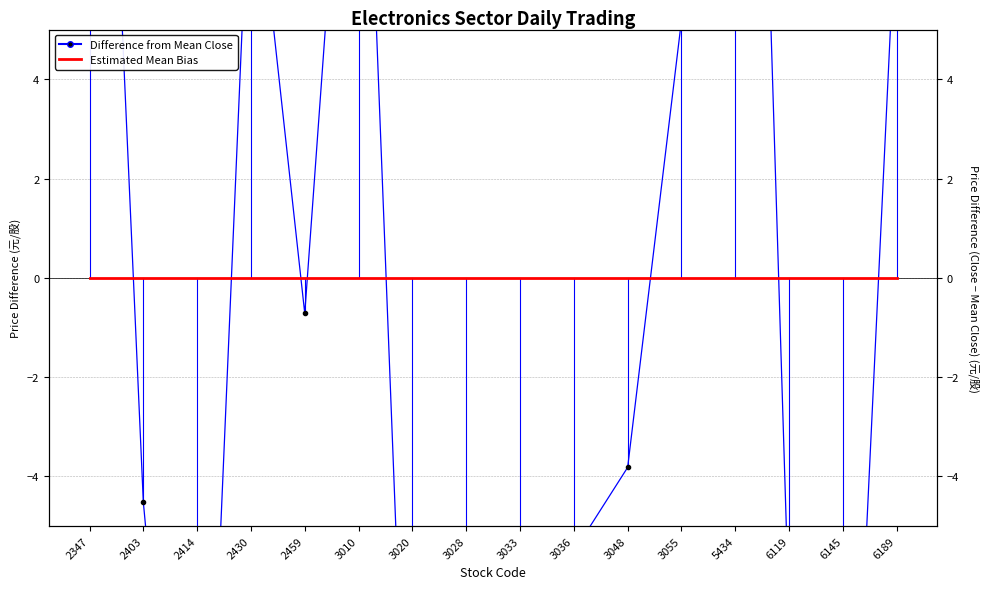

Where is the first local maximum for Difference from Mean Close?

2430